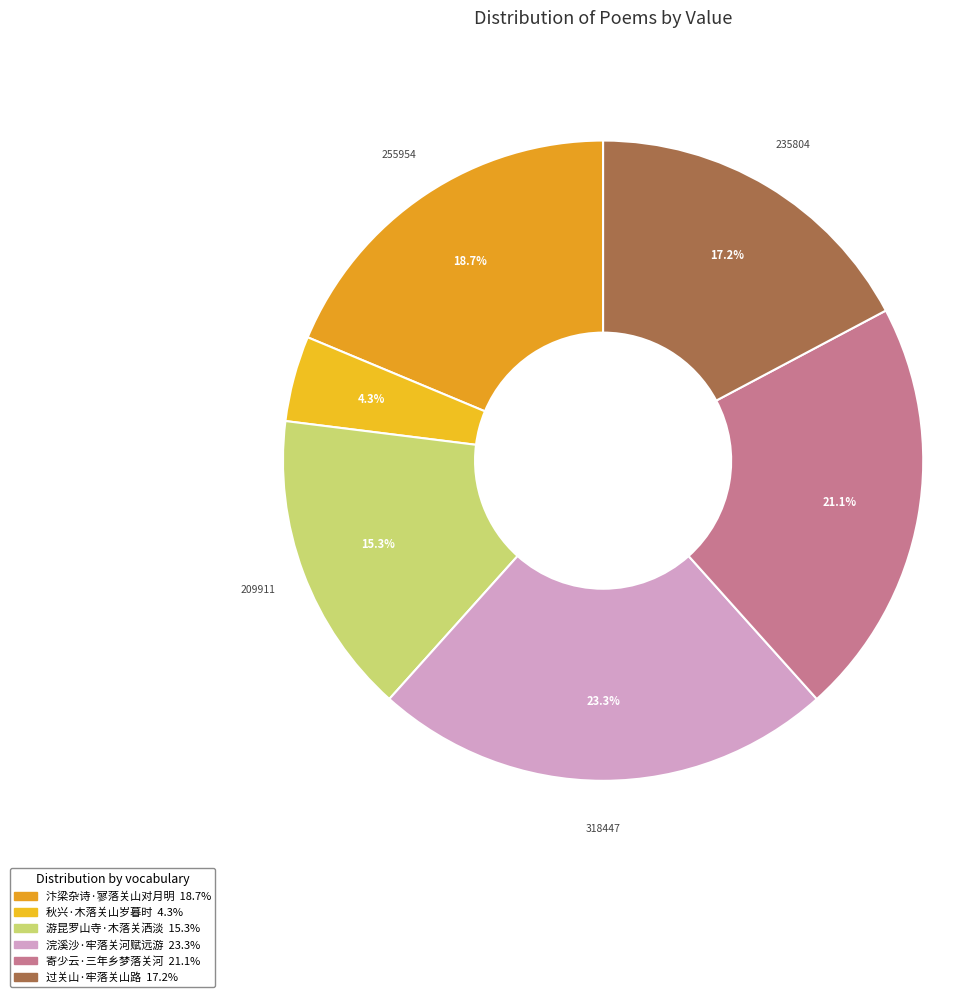

Rank the categories by value from highest to lowest.

浣溪沙·牢落关河赋远游, 寄少云·三年乡梦落关河, 汴梁杂诗·寥落关山对月明, 过关山·牢落关山路, 游昆罗山寺·木落关洒淡, 秋兴·木落关山岁暮时